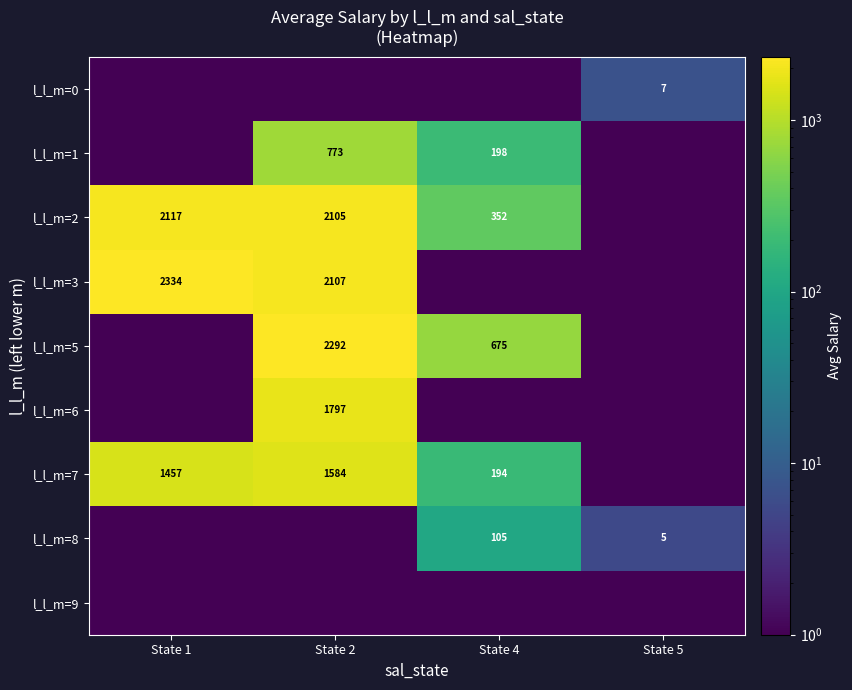

Is the value of l_l_m=0 at State 5 greater than the value of l_l_m=7 at State 1?

No